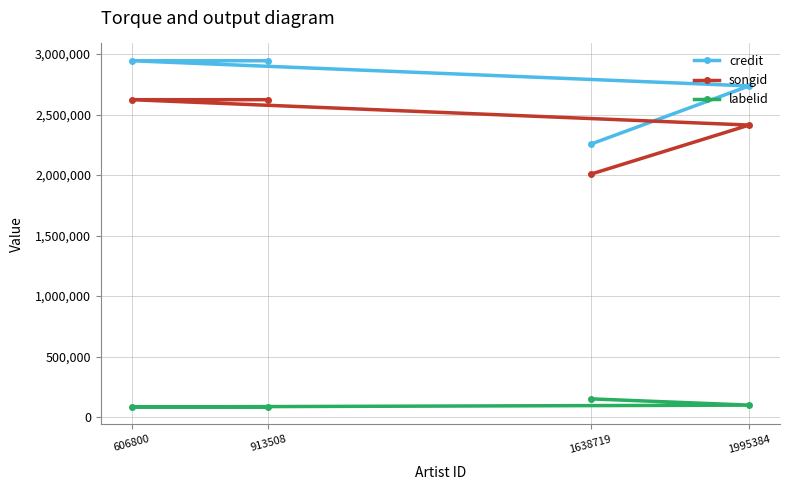

What value does the songid series have at 1638719, to the nearest 100?

2006700